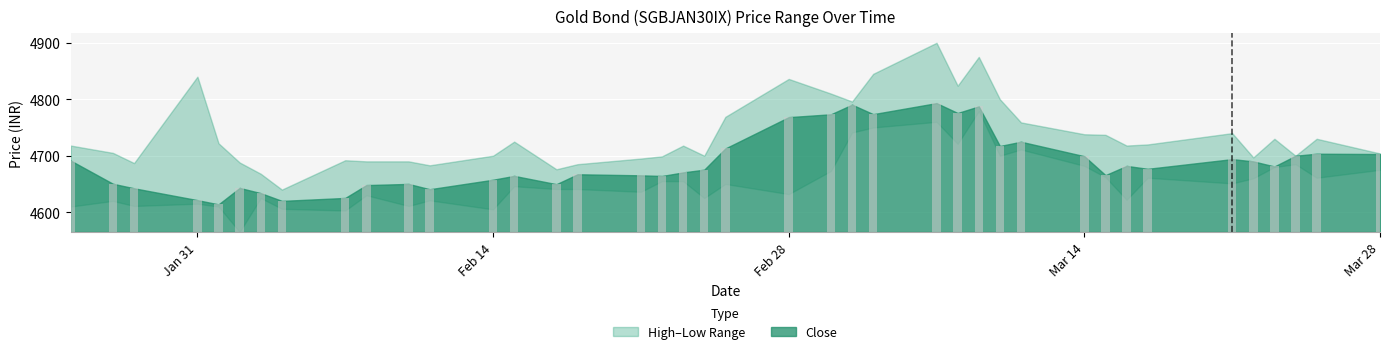

What position from the left is 2022-03-24?

38